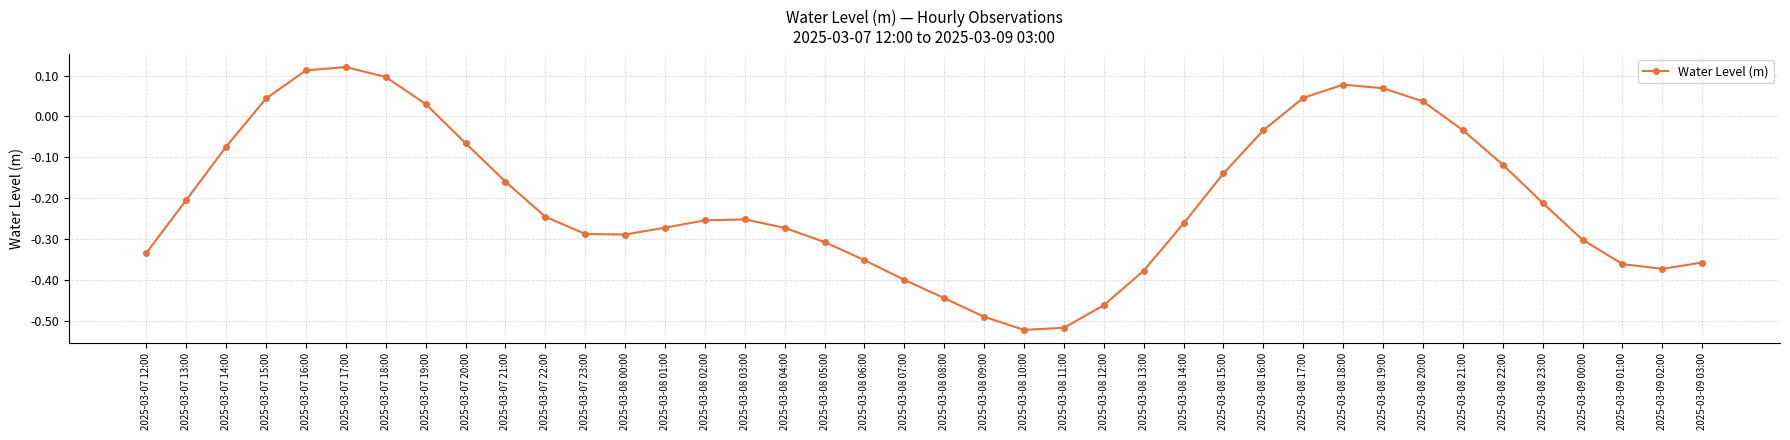

What is the label of the 23rd point from the right?

2025-03-08 05:00